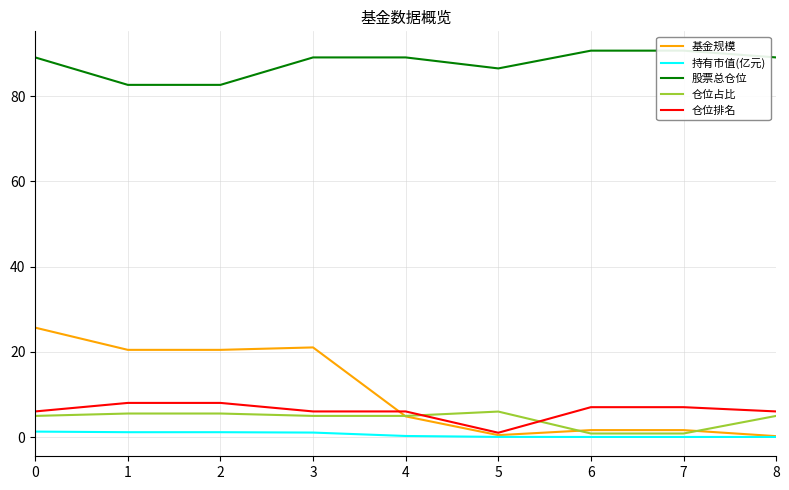

At which category does the chart reach its peak across all series?

6